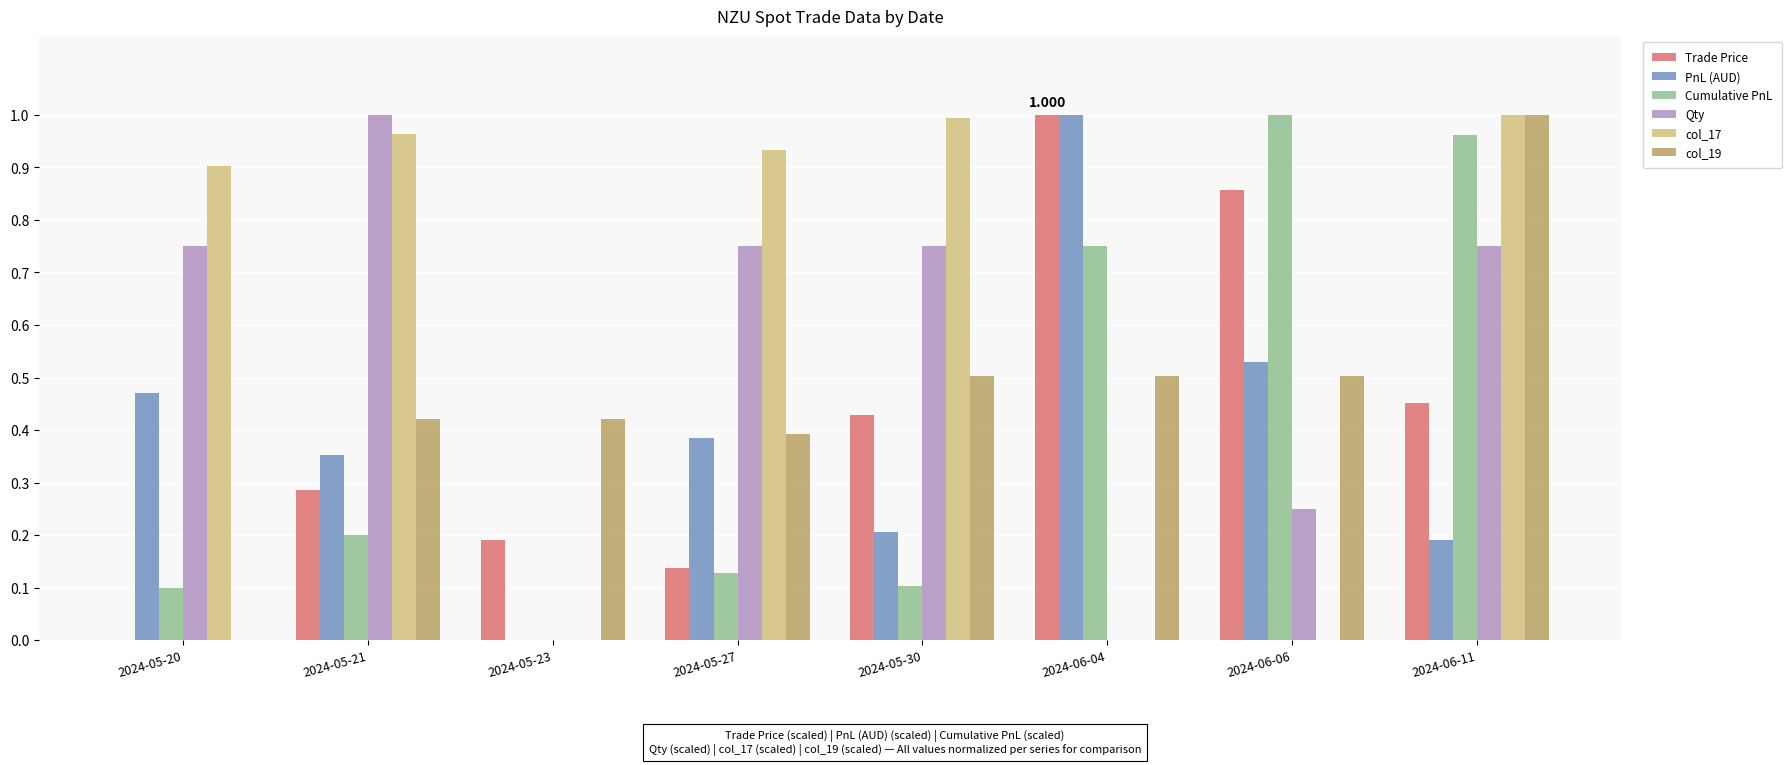

Is the value of PnL (AUD) at 2024-06-11 greater than the value of Cumulative PnL at 2024-05-20?

Yes